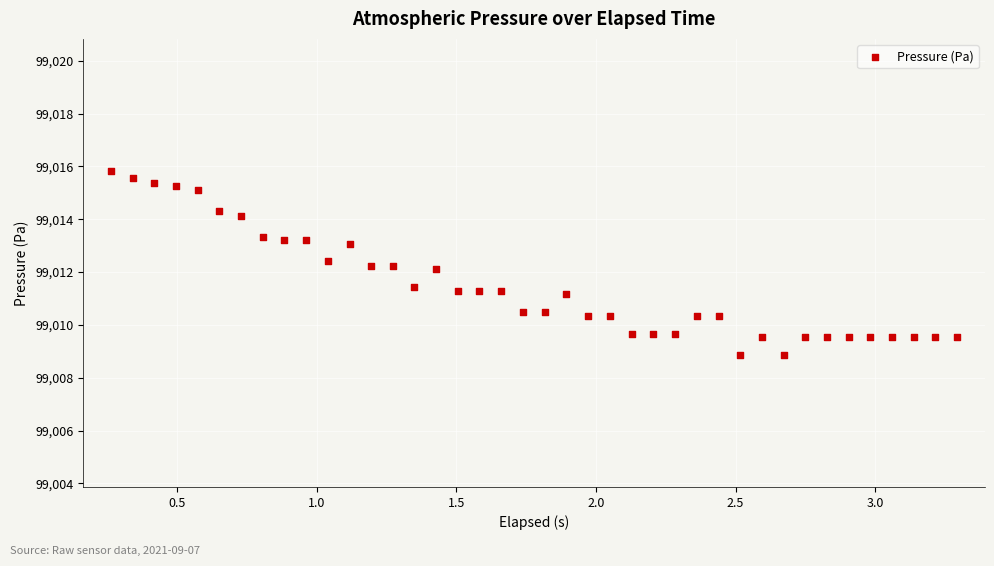

What is the range of Y values (max minus min)?

7.0